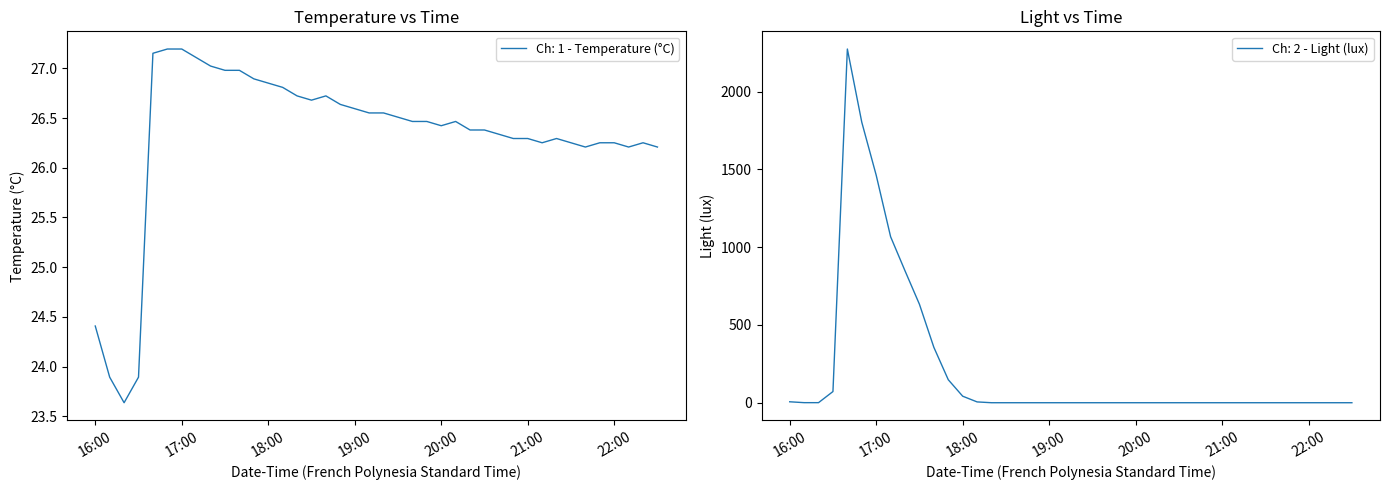

At how many categories does at least one series exceed 603?

6